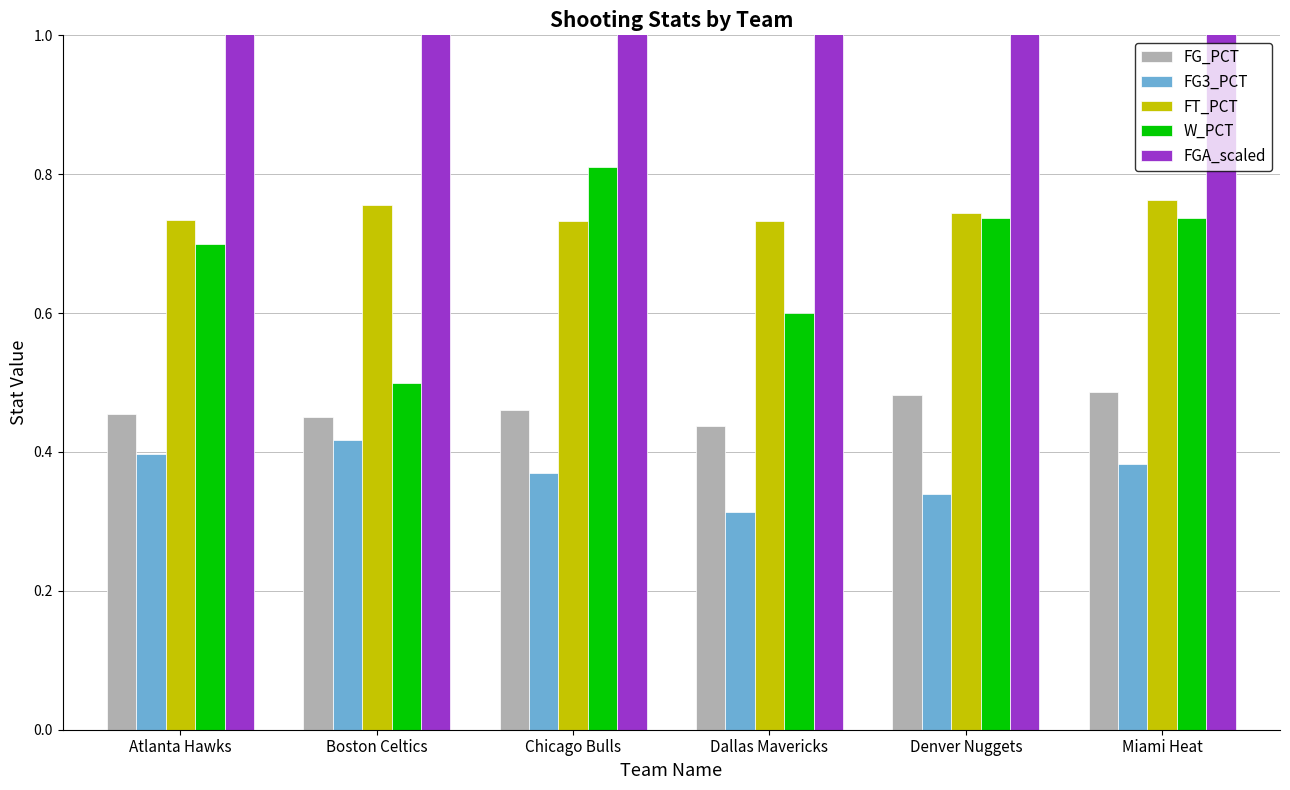

The FGA_scaled series shows 33.8 at Dallas Mavericks. True or false?

False